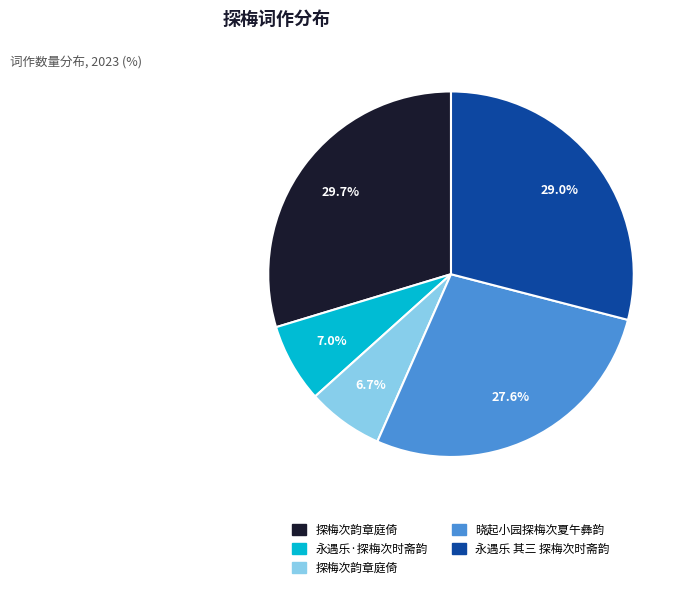

Does any single category account for the majority?

No